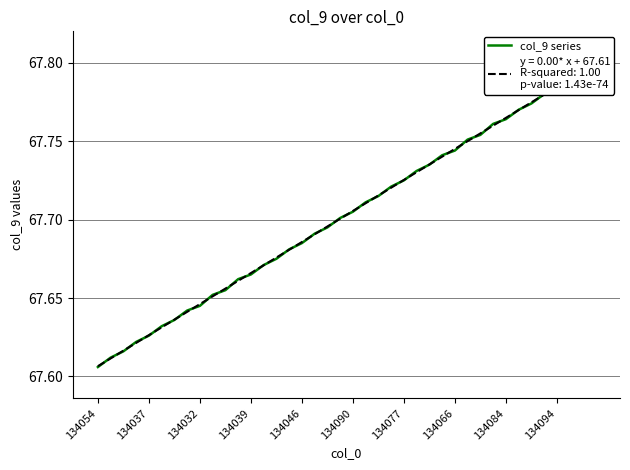

True or false: there are more than 1 points higher than both neighbors.

False